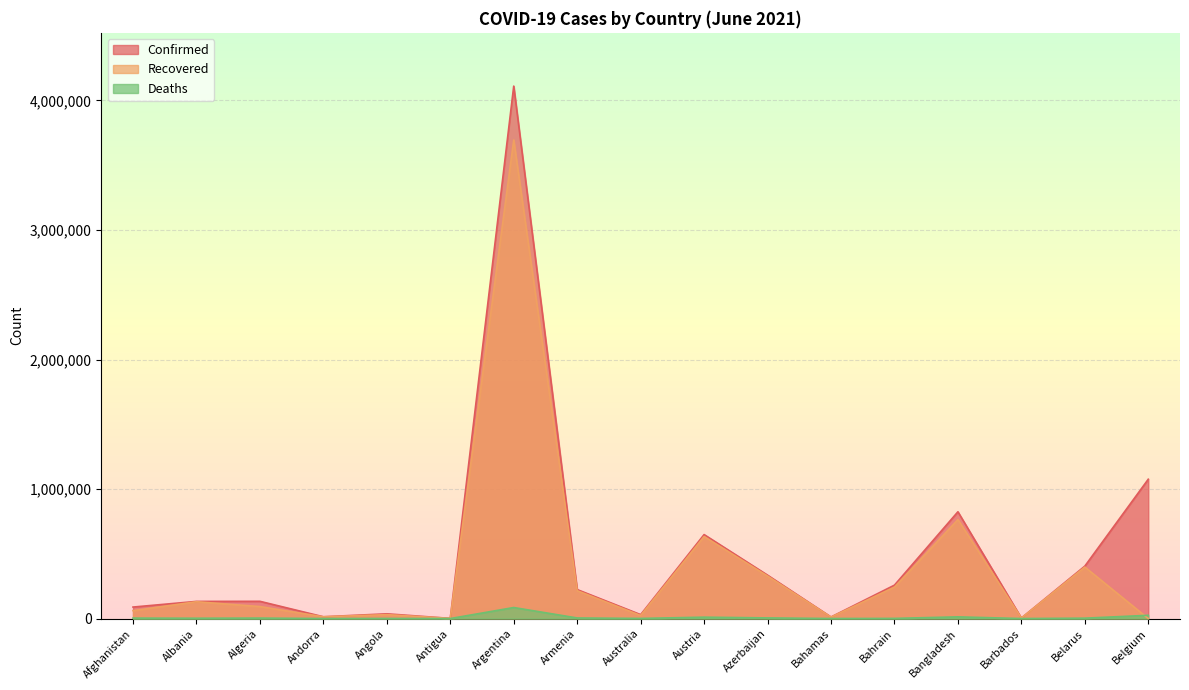

What is the sum of all Confirmed values?

8333497